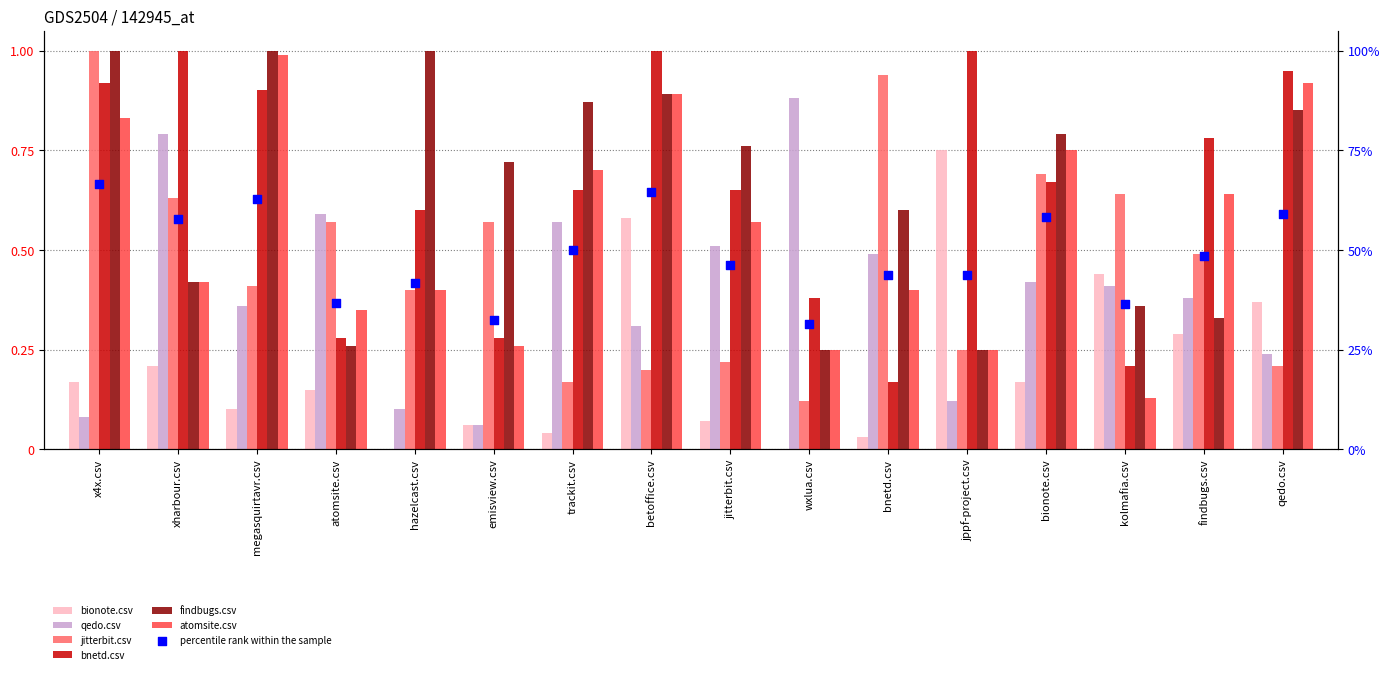

Which series has the widest spread of Y values?

jitterbit.csv